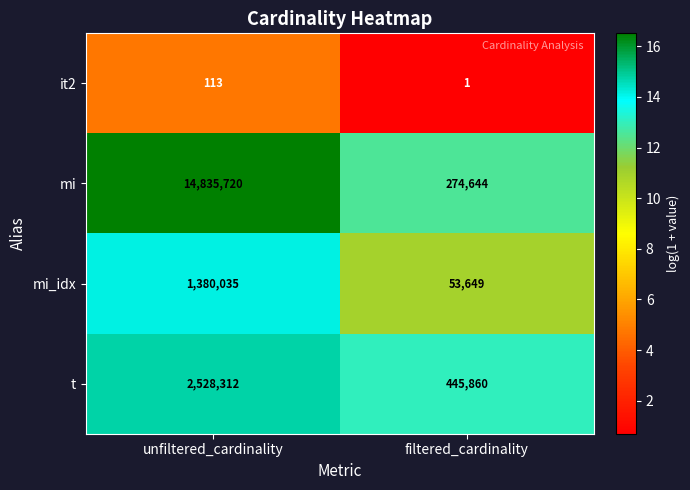

List the series in order of their peak value, lowest first.

it2, mi_idx, t, mi